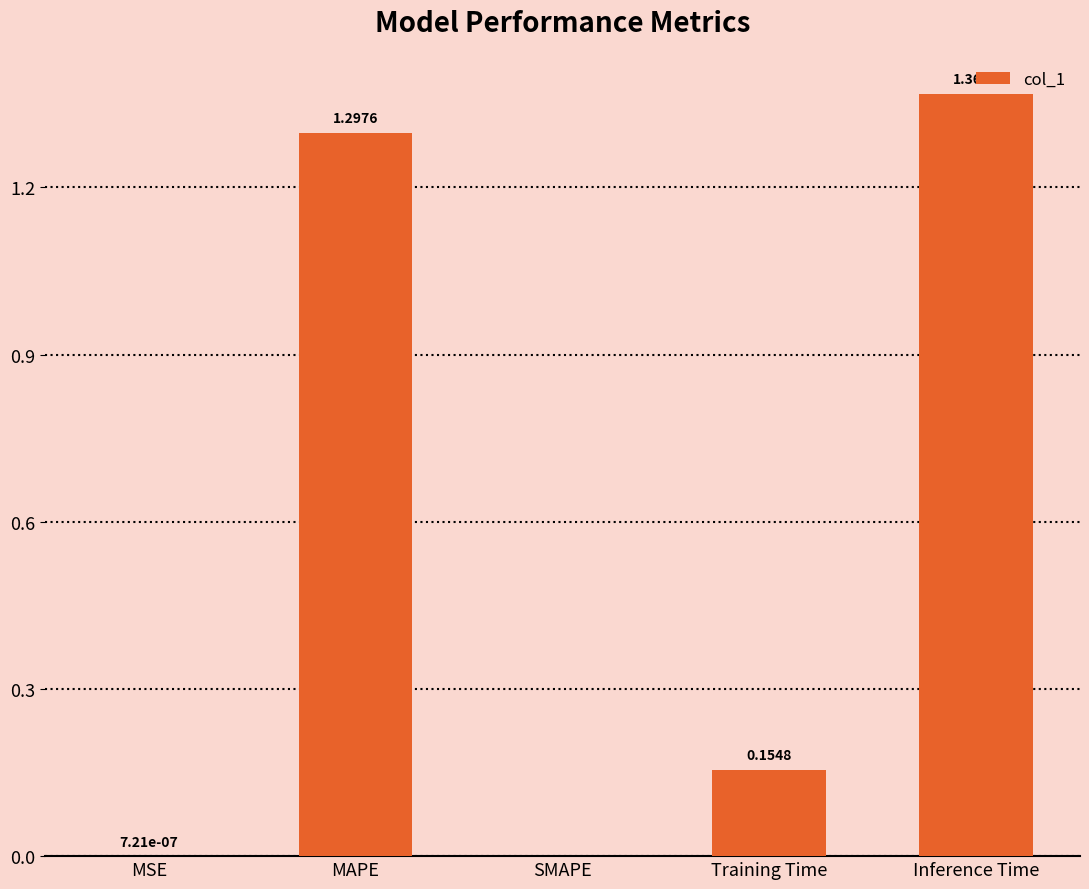

At which category does the chart reach its peak across all series?

Inference Time